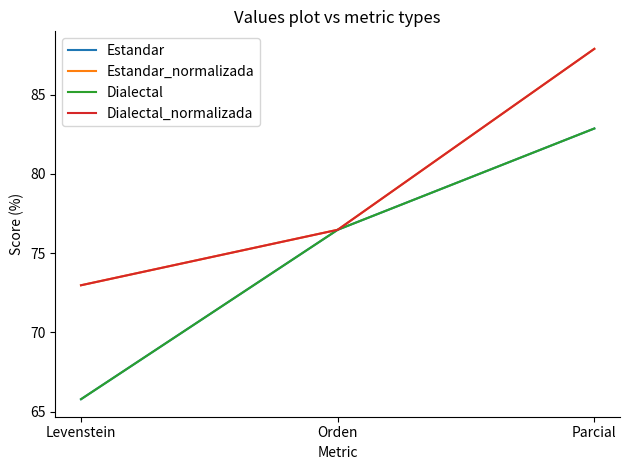

Does the chart display data point markers on the line(s)?

No